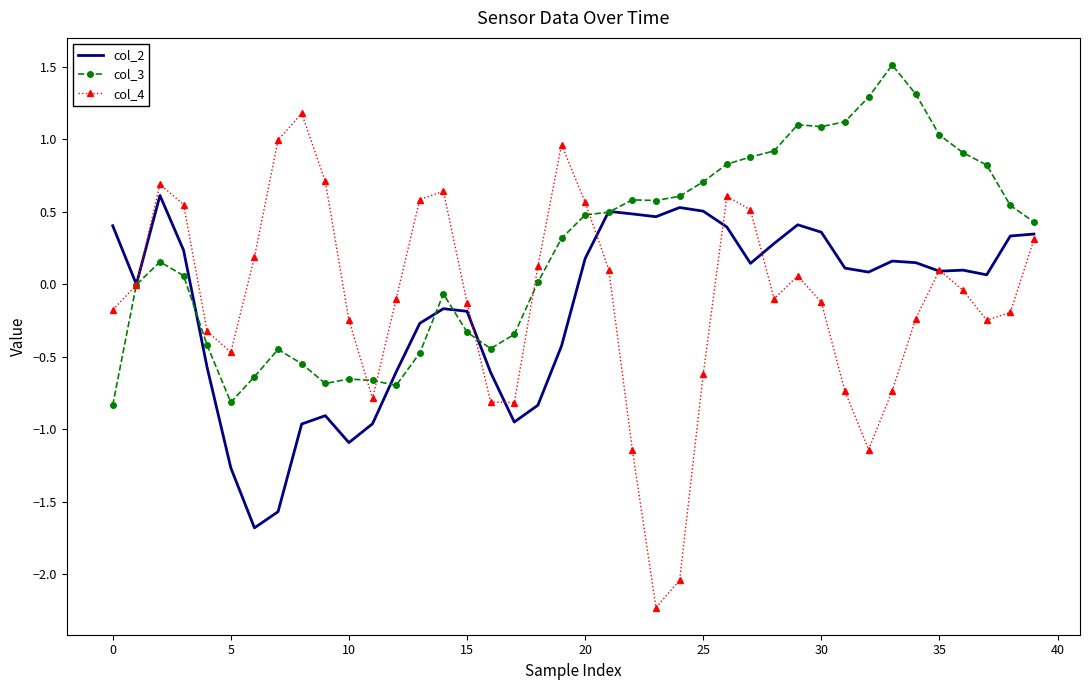

Which series has the largest total across all categories?

col_3